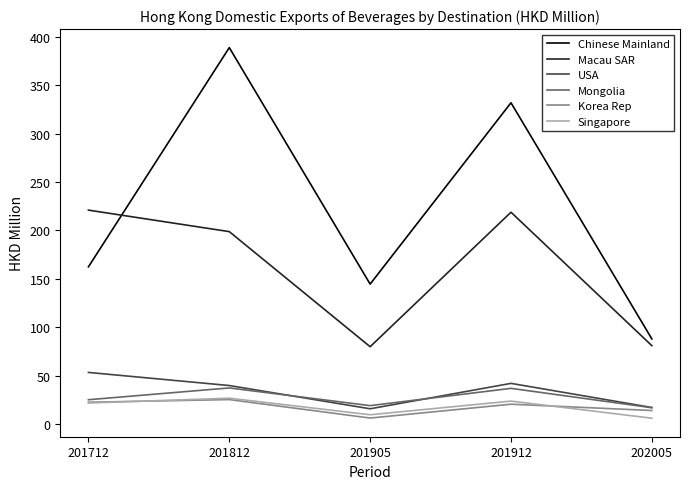

True or false: USA has a value of 53.2 at 201712.

True